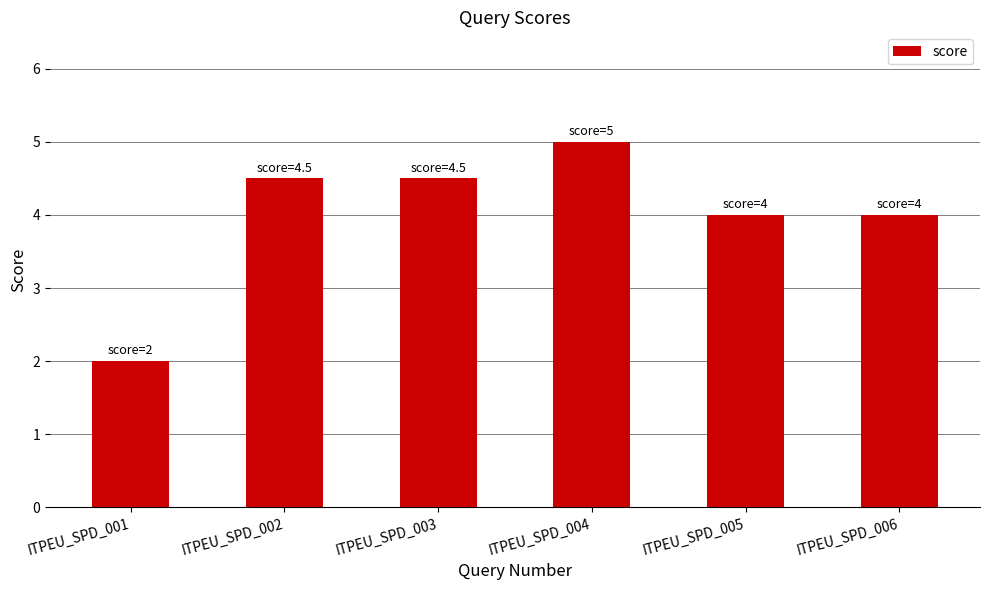

What is the approximate value at ITPEU_SPD_006?

4.0